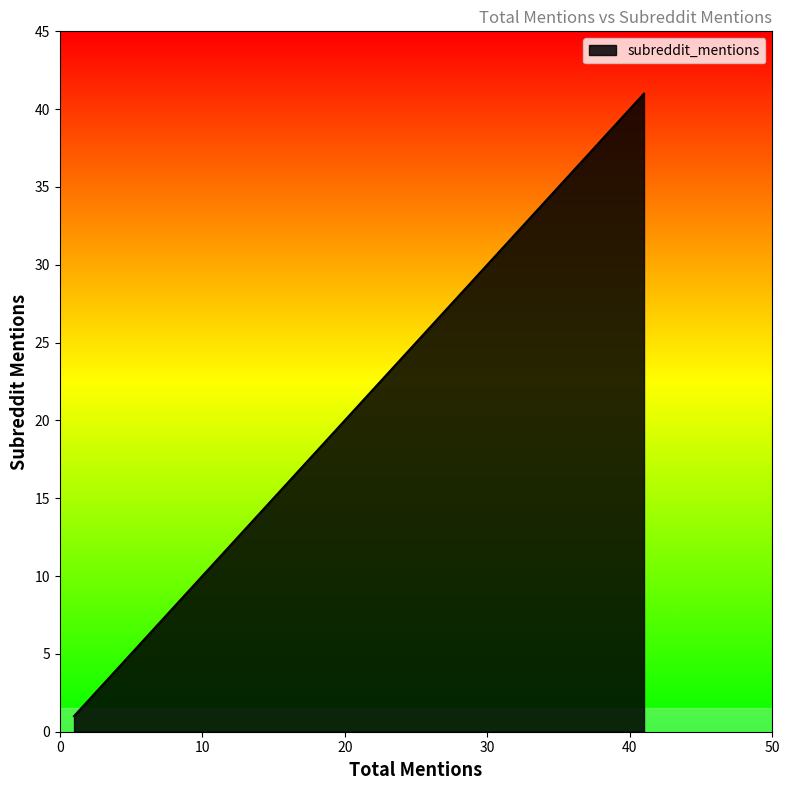

What is the change in value from 1 to 41?

+40